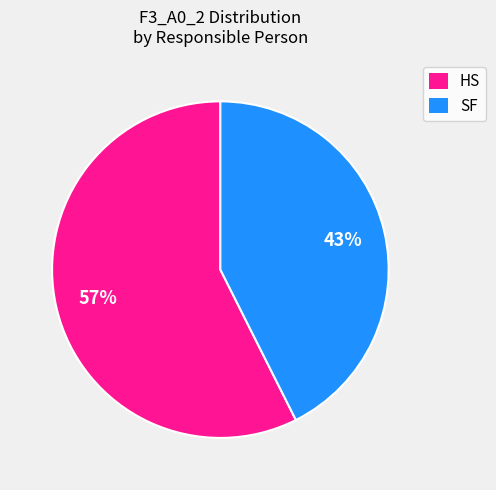

How many segments does this pie chart have?

2